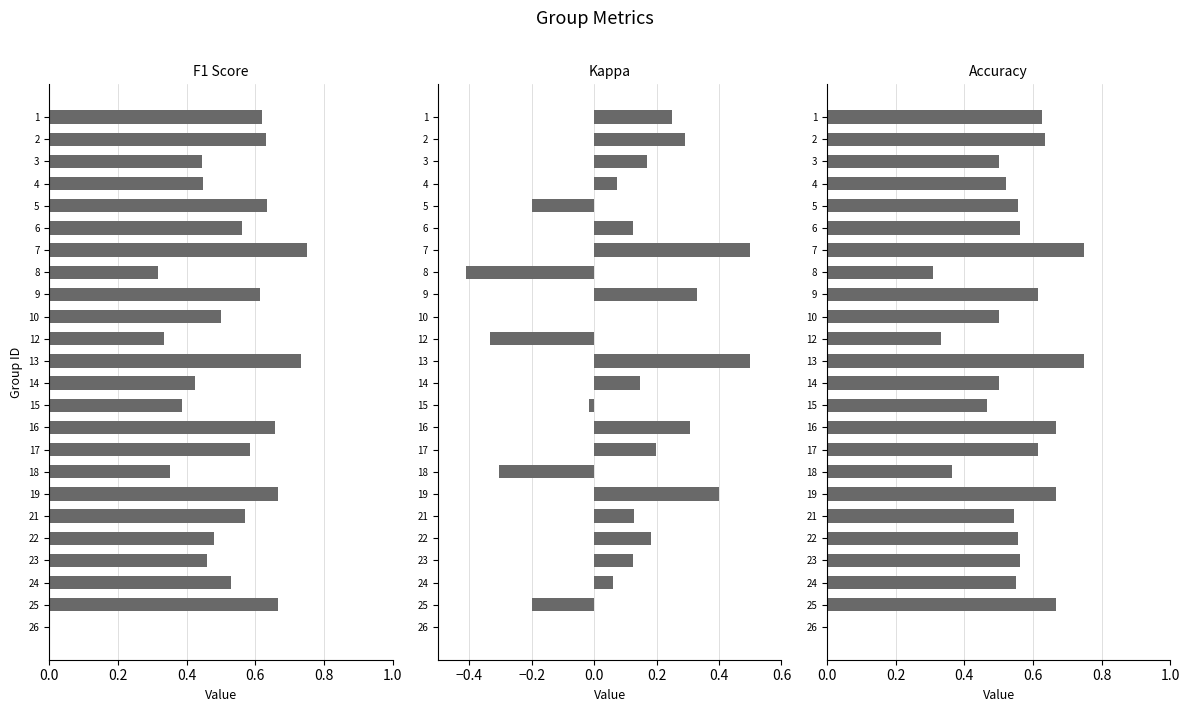

What is the average value of the kappa series?

0.1